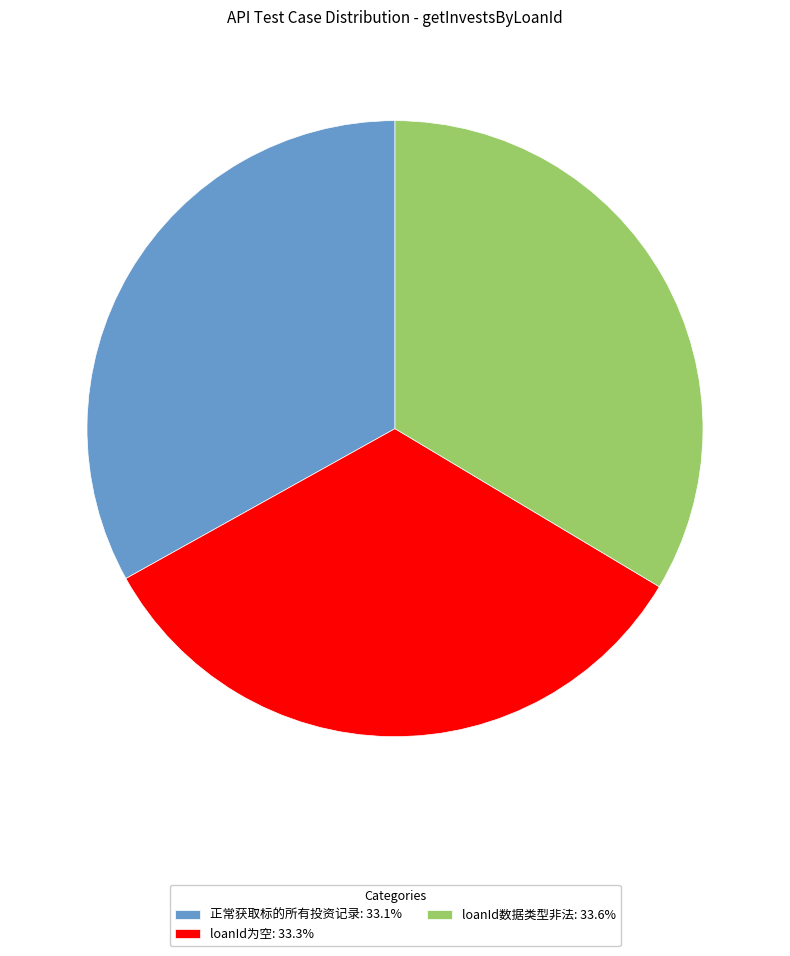

Do 正常获取标的所有投资记录: 33.1% and loanId数据类型非法: 33.6% together represent more than half of the pie?

Yes